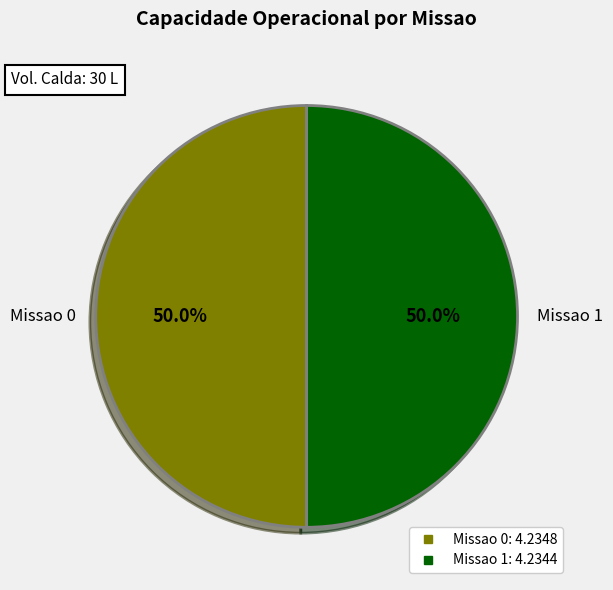

Do Missao 0 and Missao 1 together represent more than half of the pie?

Yes